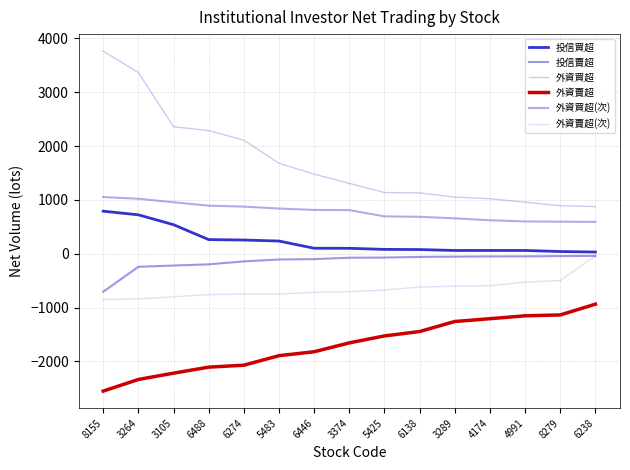

Does the chart have visible grid lines?

Yes